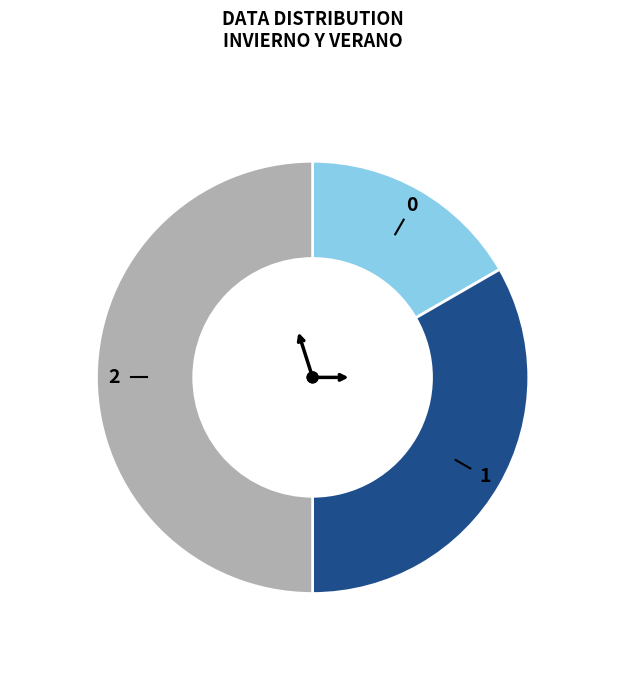

Which category has the biggest portion of the pie?

2